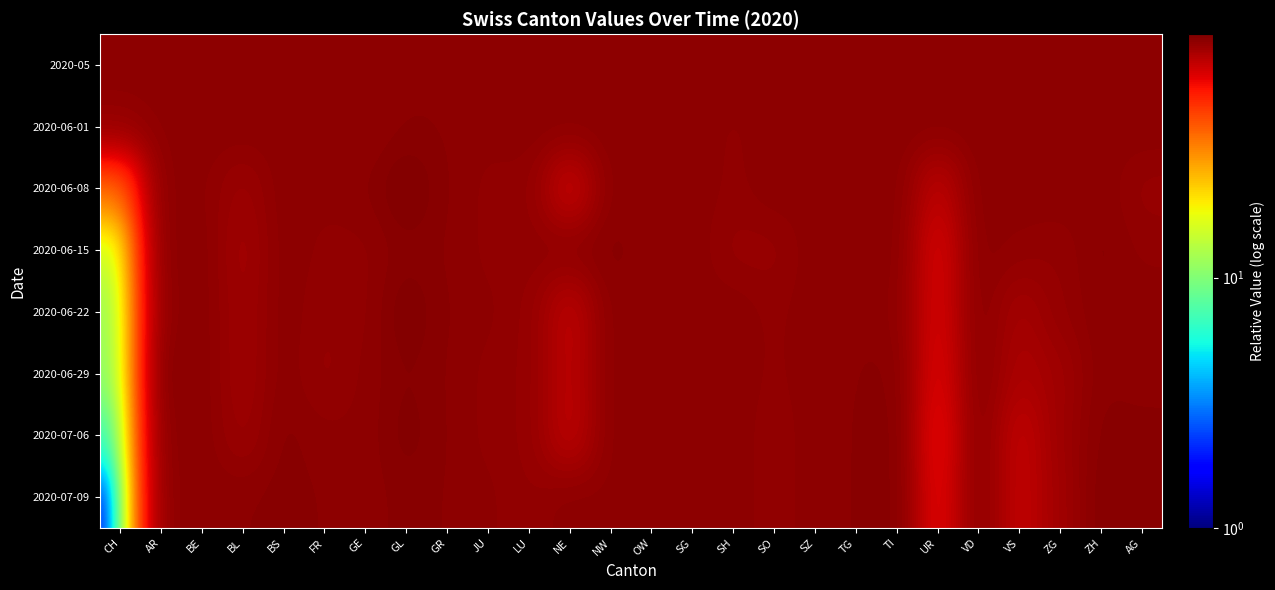

How many distinct data groups are displayed?

8